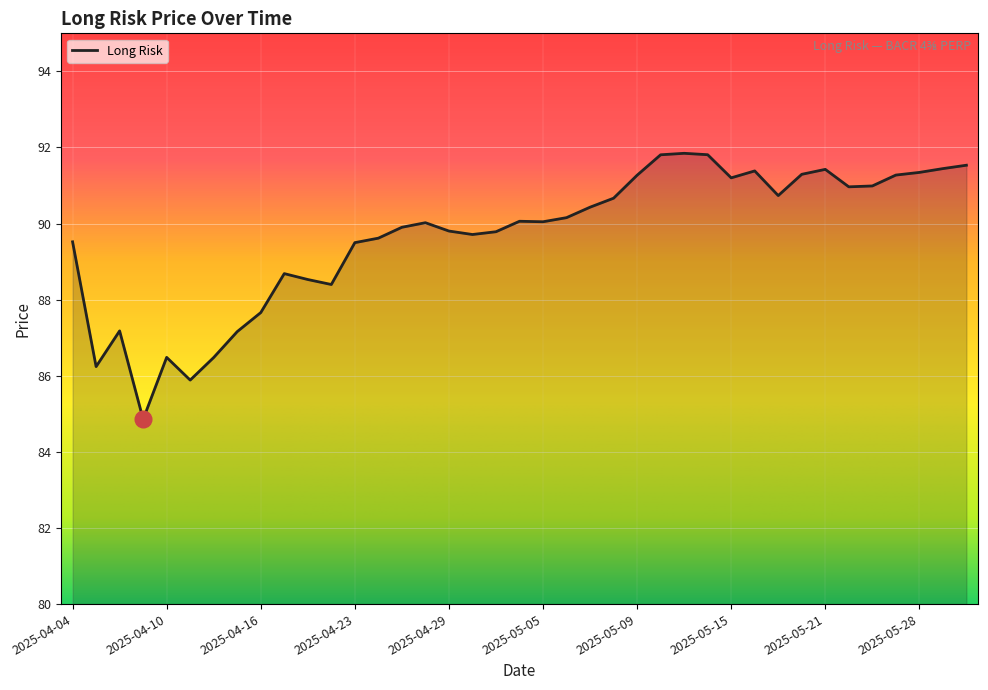

What is the difference between the maximum and minimum values?

7.0